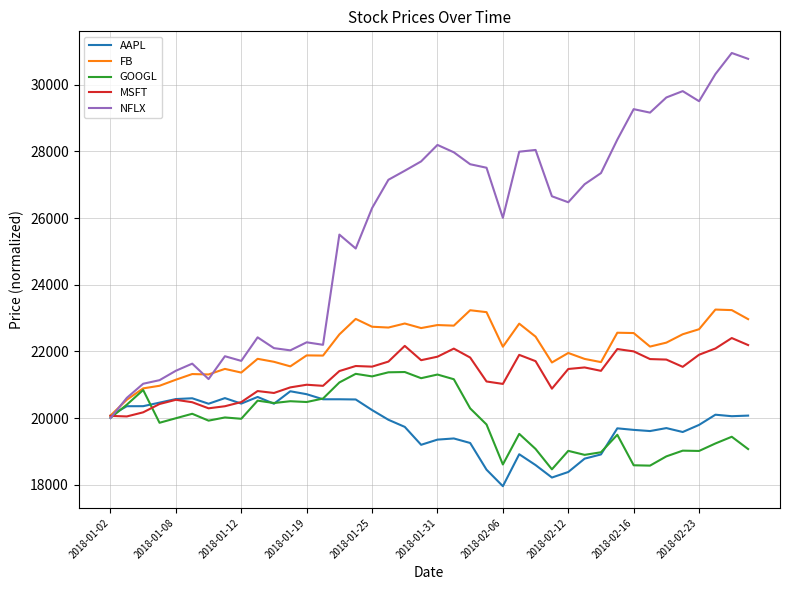

Which series has the largest total across all categories?

NFLX